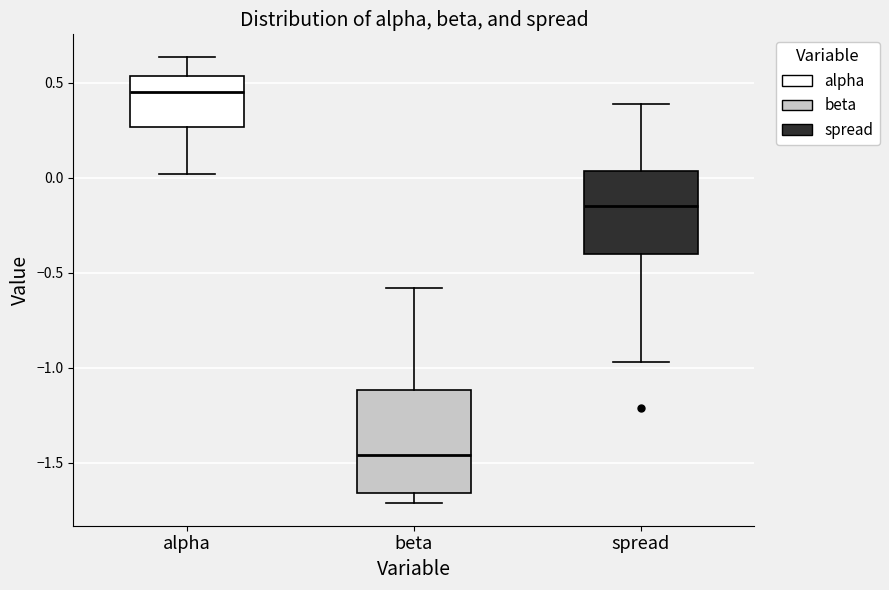

Which box's median line is the highest?

alpha